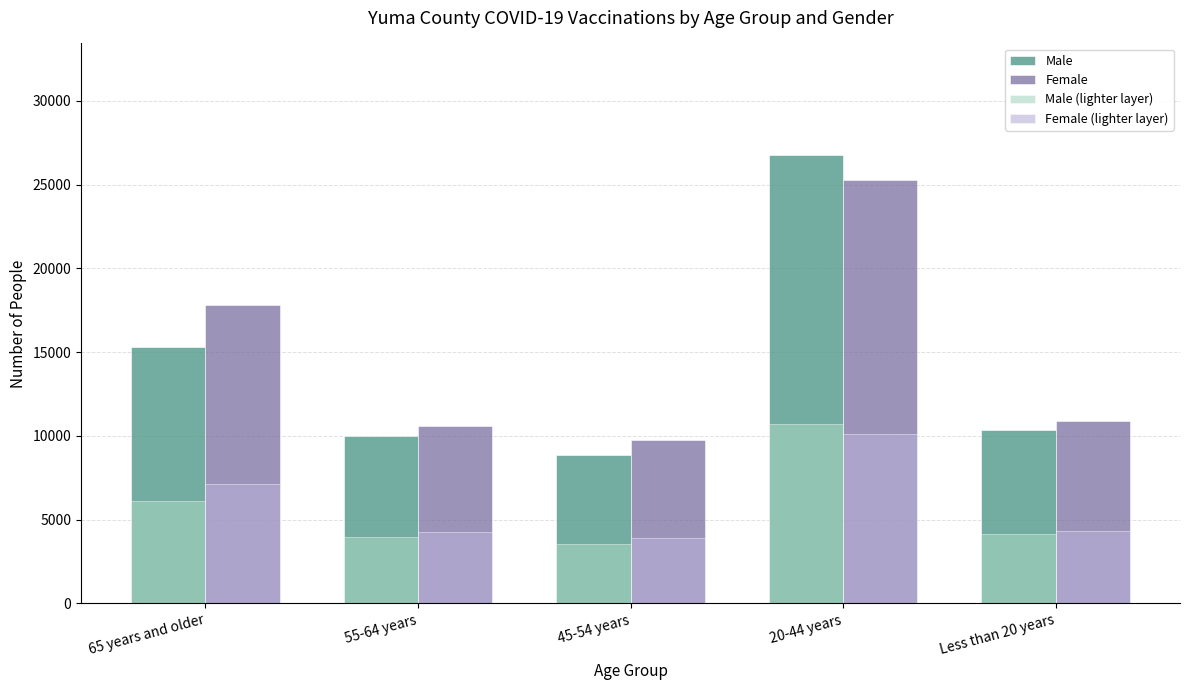

Between 55-64 years and 20-44 years, which series saw the biggest shift?

Male